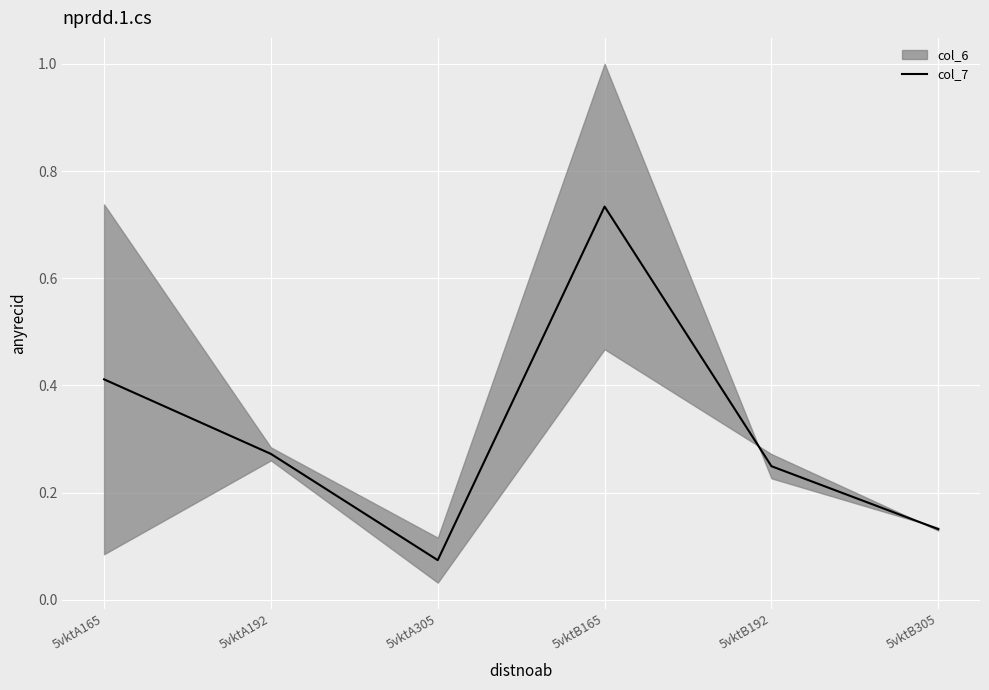

How many interior local peaks (higher than both neighbors) does the data have?

1